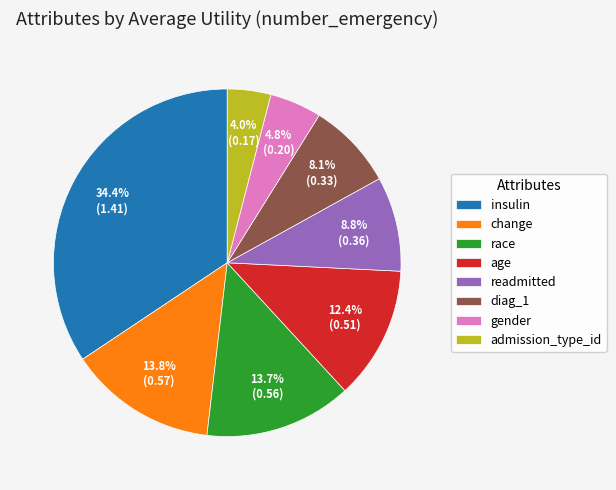

What percentage do admission_type_id and change together represent?

17.8%